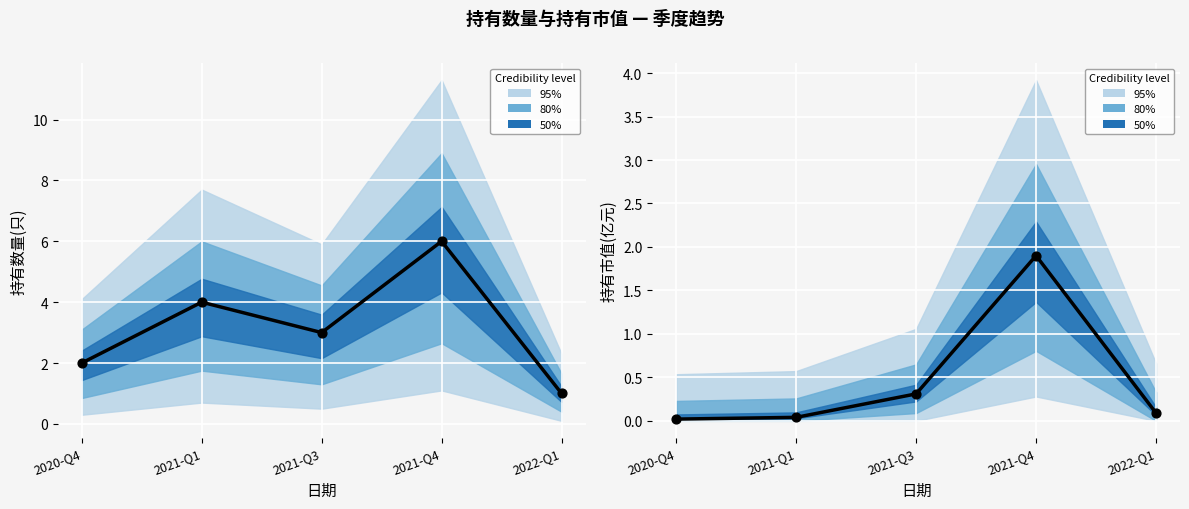

At how many categories does at least one series exceed 5?

1